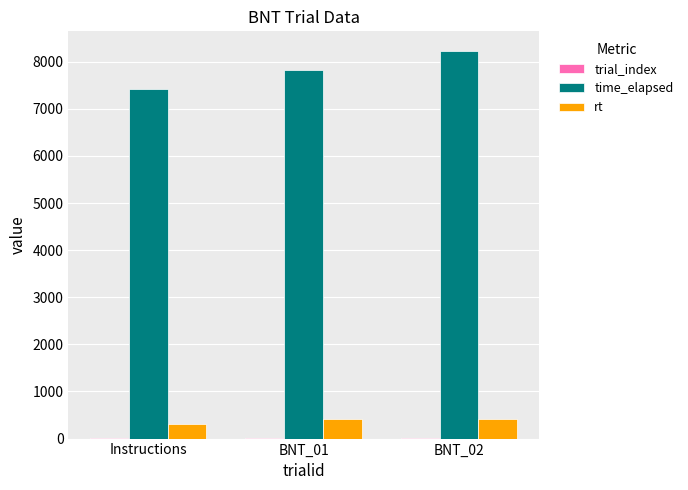

Which series has the widest spread of values?

time_elapsed